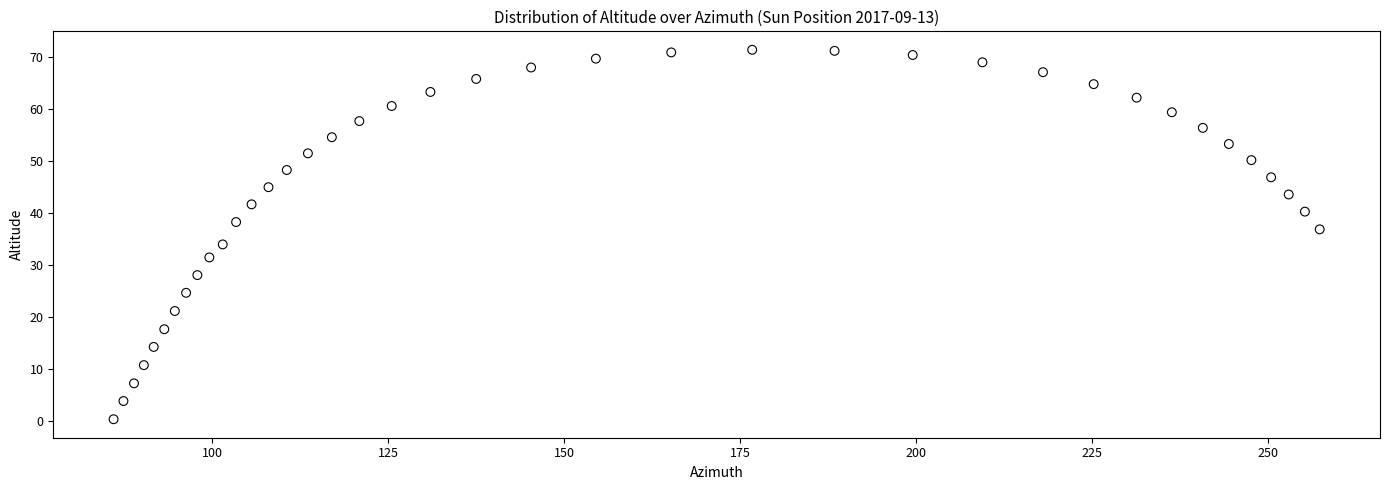

What Y value in the scatter plot is closest to 35?

34.0